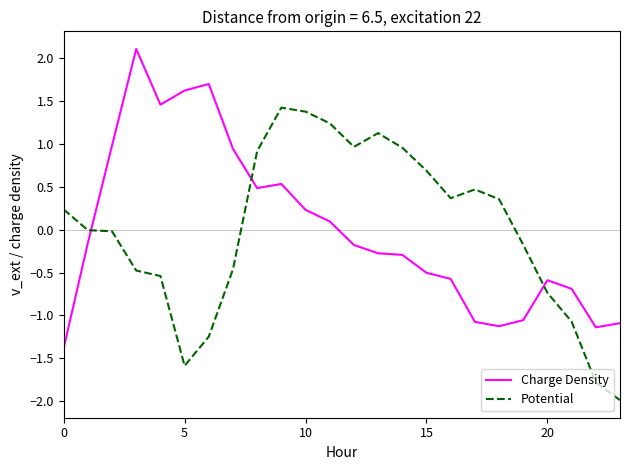

How many intersections are there between Potential and Charge Density?

3